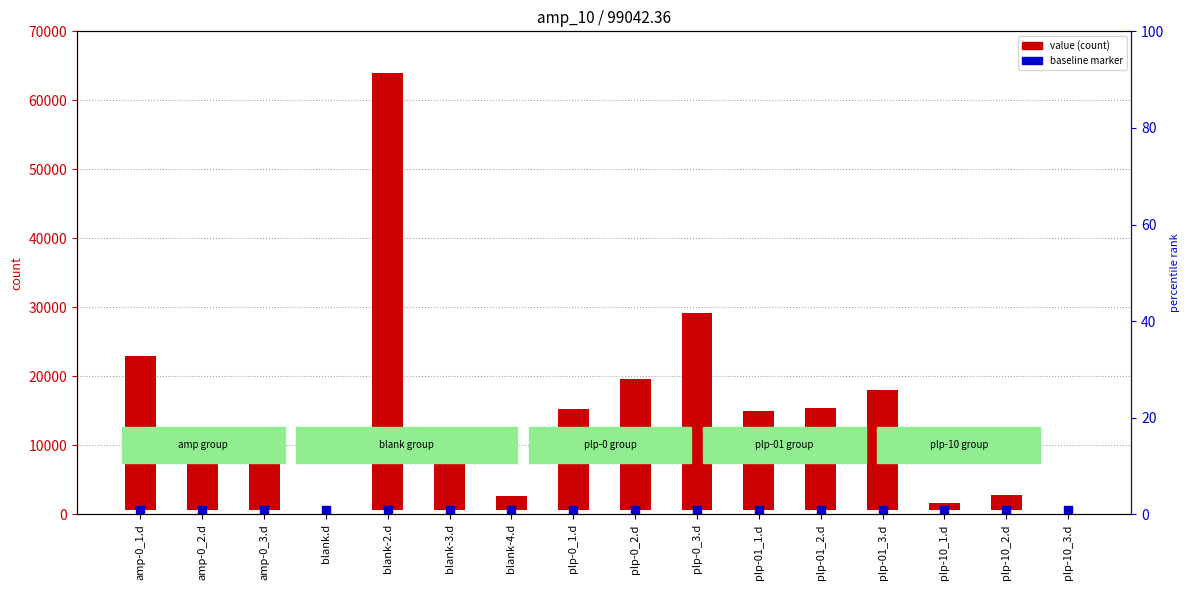

At how many categories does at least one series exceed 9718?

8